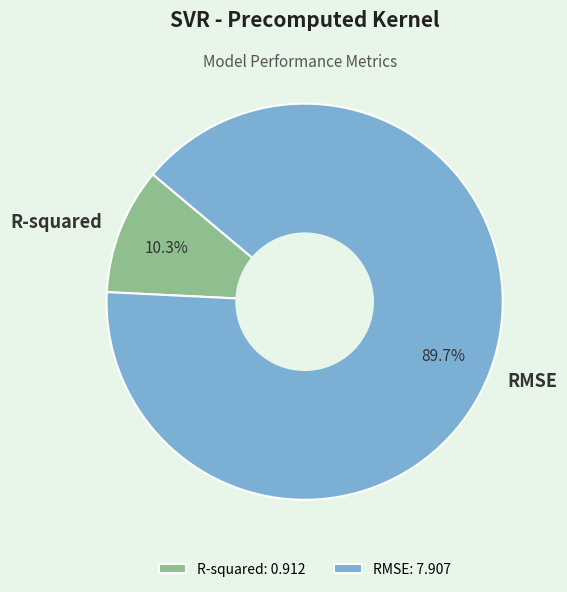

The R-squared slice represents 10% of the pie. True or false?

True